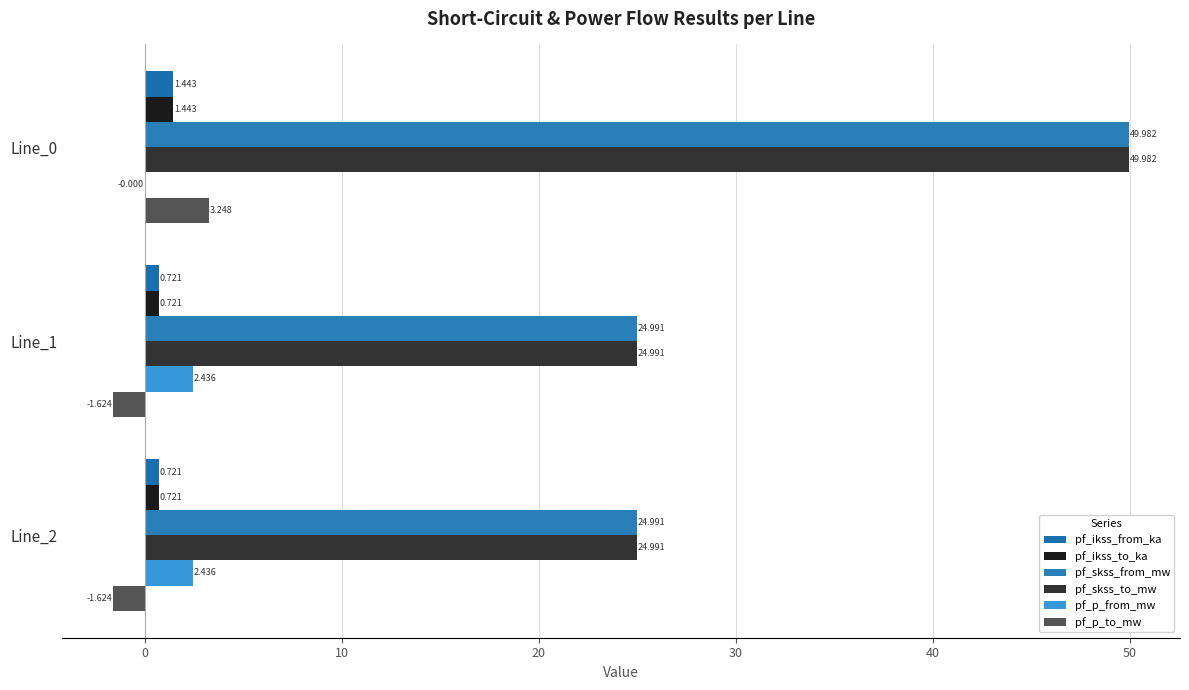

How many series are shown in this chart?

6